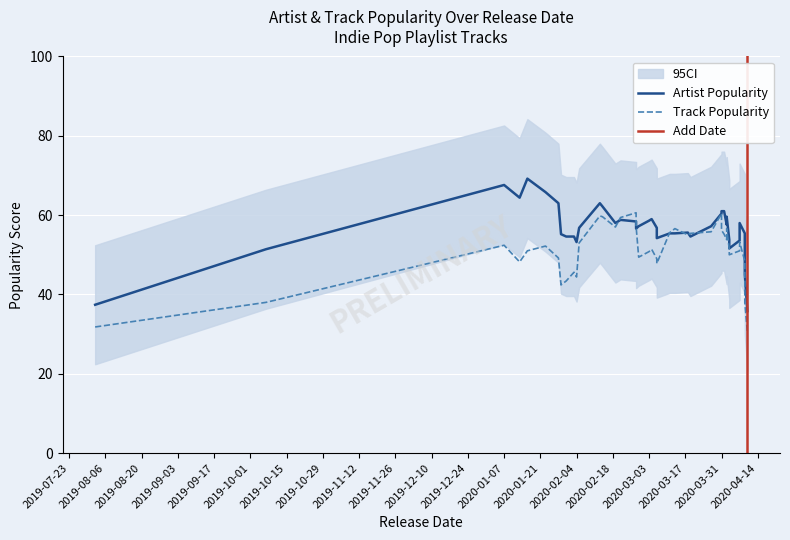

What is the difference between the Artist Popularity values at 33 and 8?

4